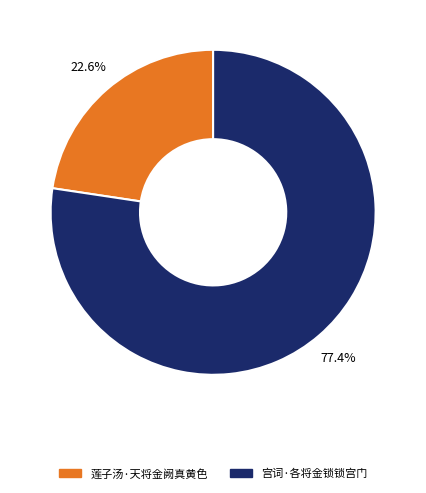

Is it true that 莲子汤·天将金阙真黄色 is 15% of the pie?

False